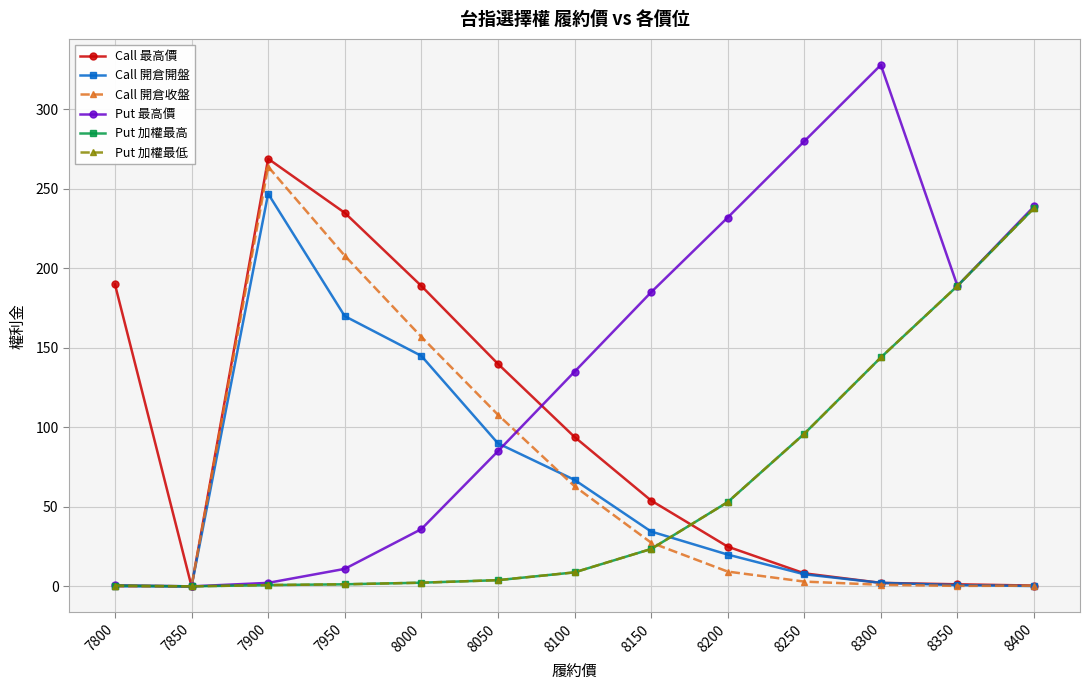

Which has a higher value, 8350 or 8000?

8000